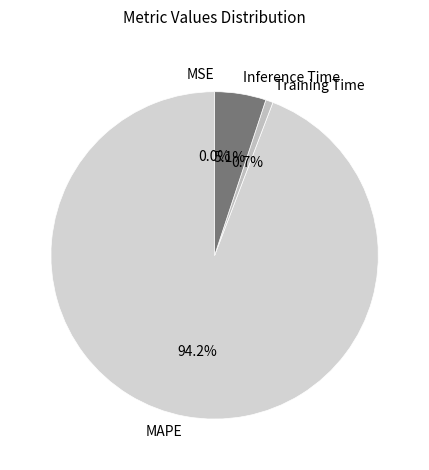

Is there a majority slice in this chart?

Yes